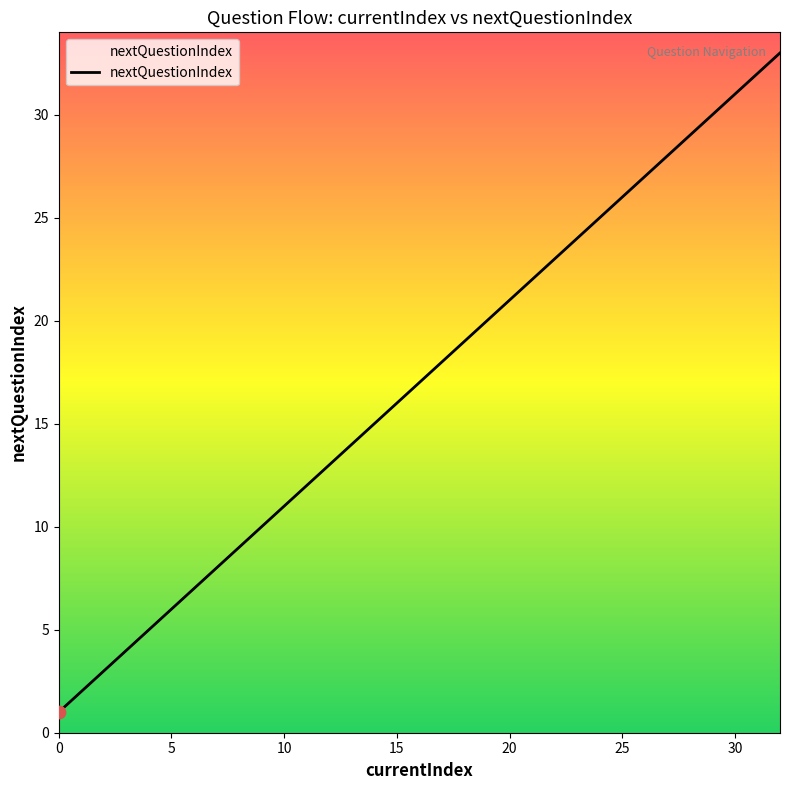

What is the greatest value displayed?

33